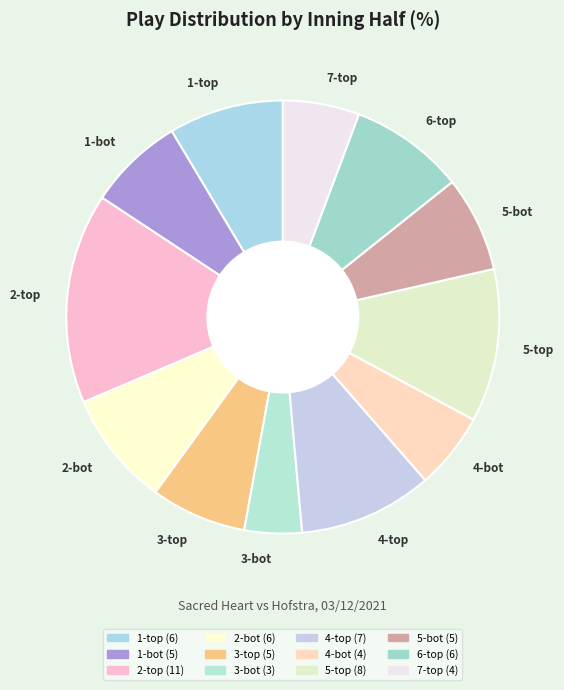

How many segments does this pie chart have?

12